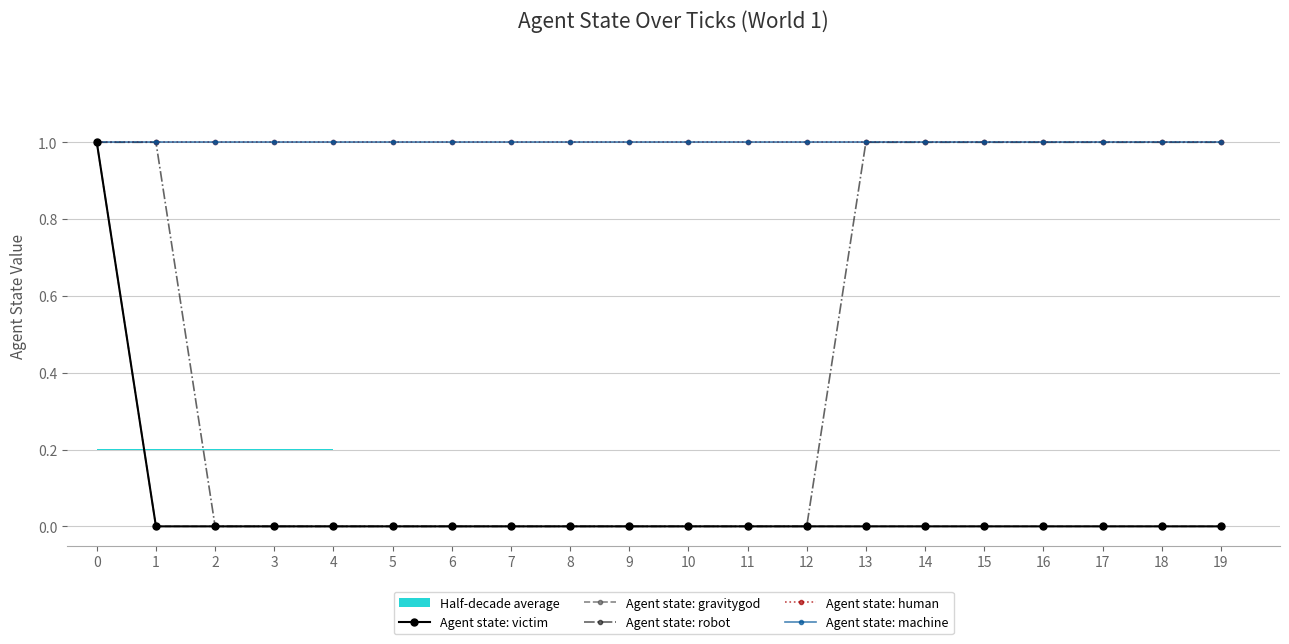

True or false: Agent state: gravitygod and Agent state: human cross at least once.

False